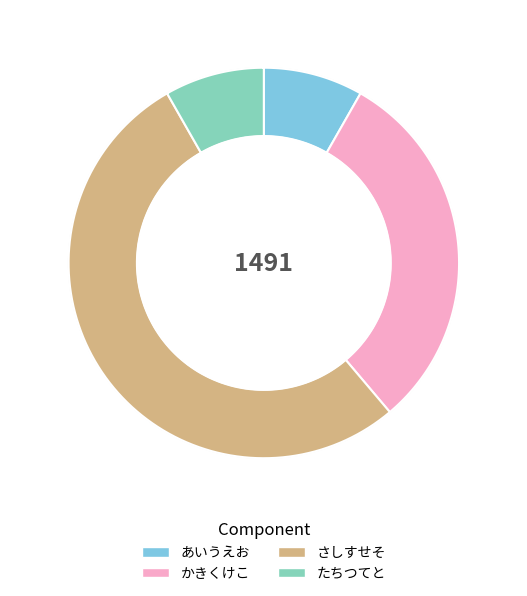

To the nearest percent, what percentage of the pie is あいうえお?

8%